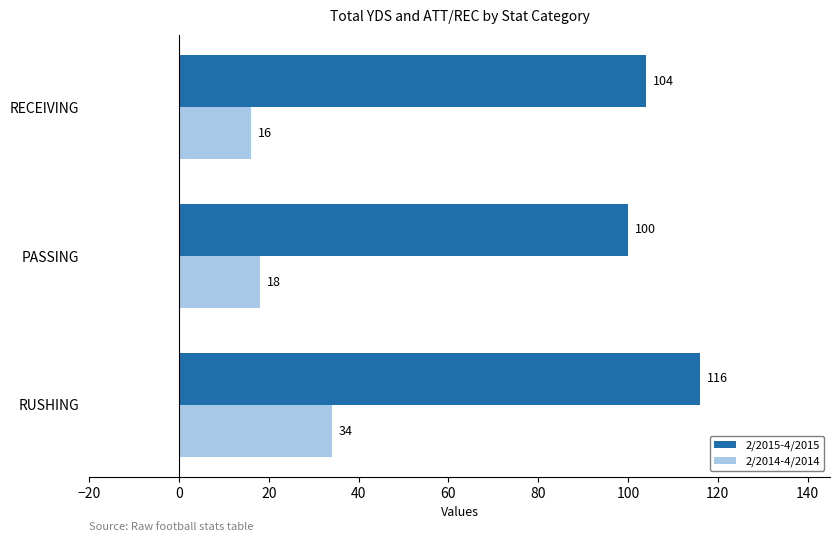

What is the maximum value for 2/2014-4/2014?

34